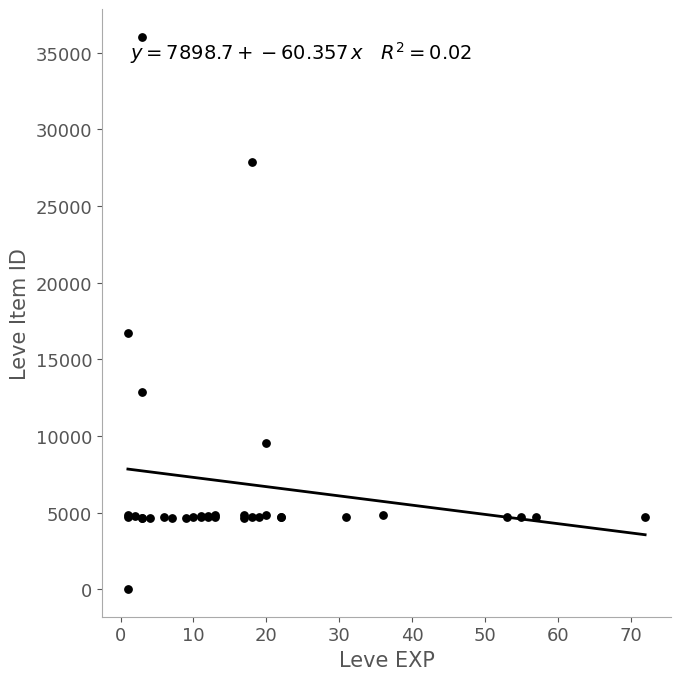

What Y value in the scatter plot is closest to 18031?

16734